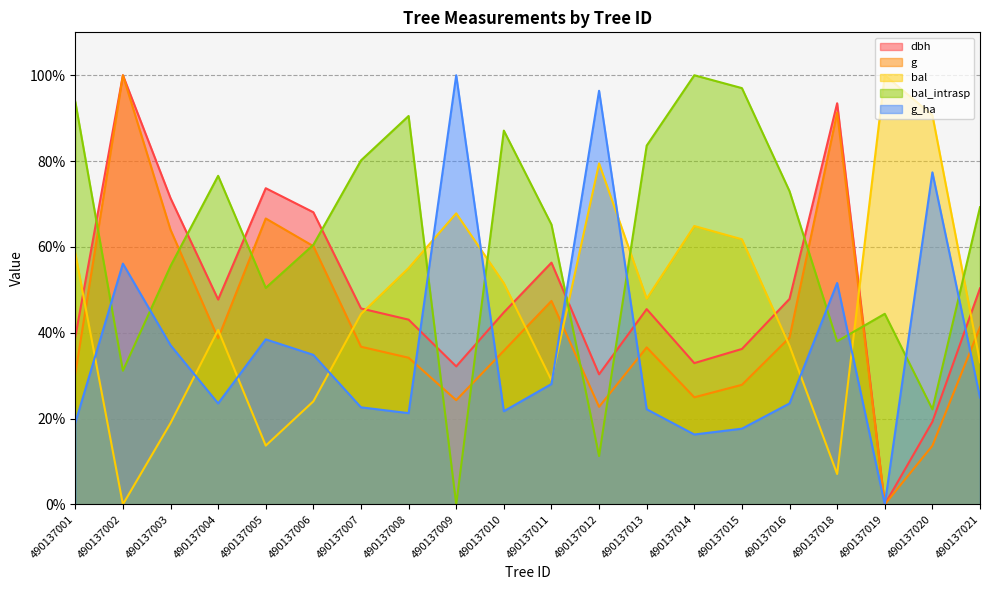

At which category does bal reach its first local peak?

490137004